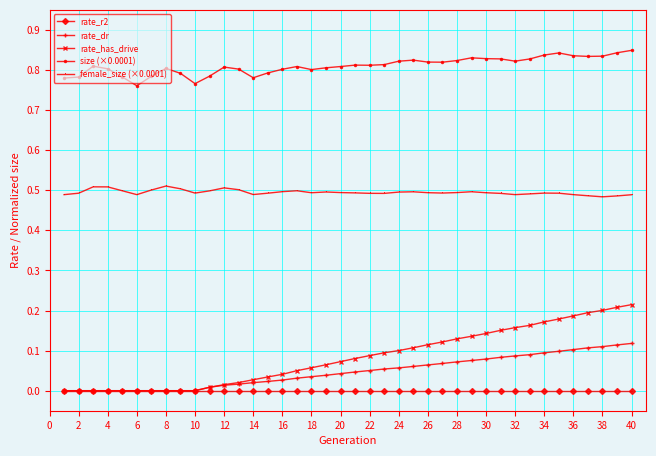

True or false: rate_dr and female_size (×0.0001) intersect in this chart.

False